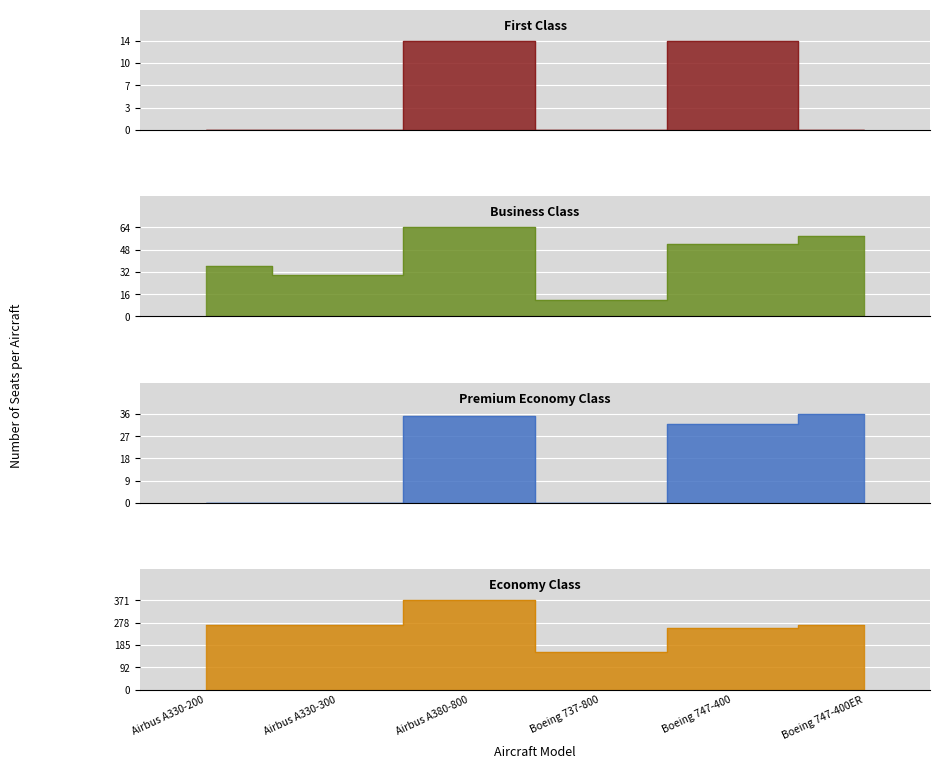

What is the sum of the Premium Economy Class values at Airbus A380-800 and Boeing 737-800?

35